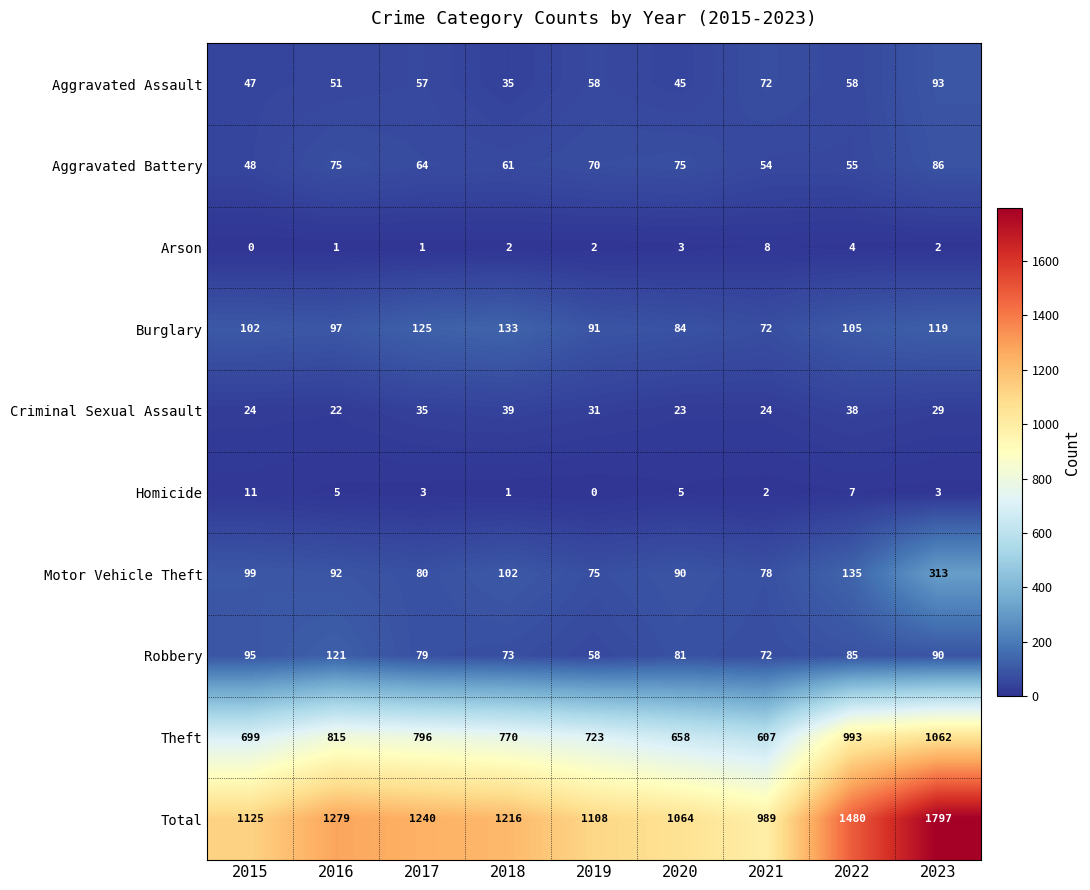

Which series changed the most between 2018 and 2019?

Total